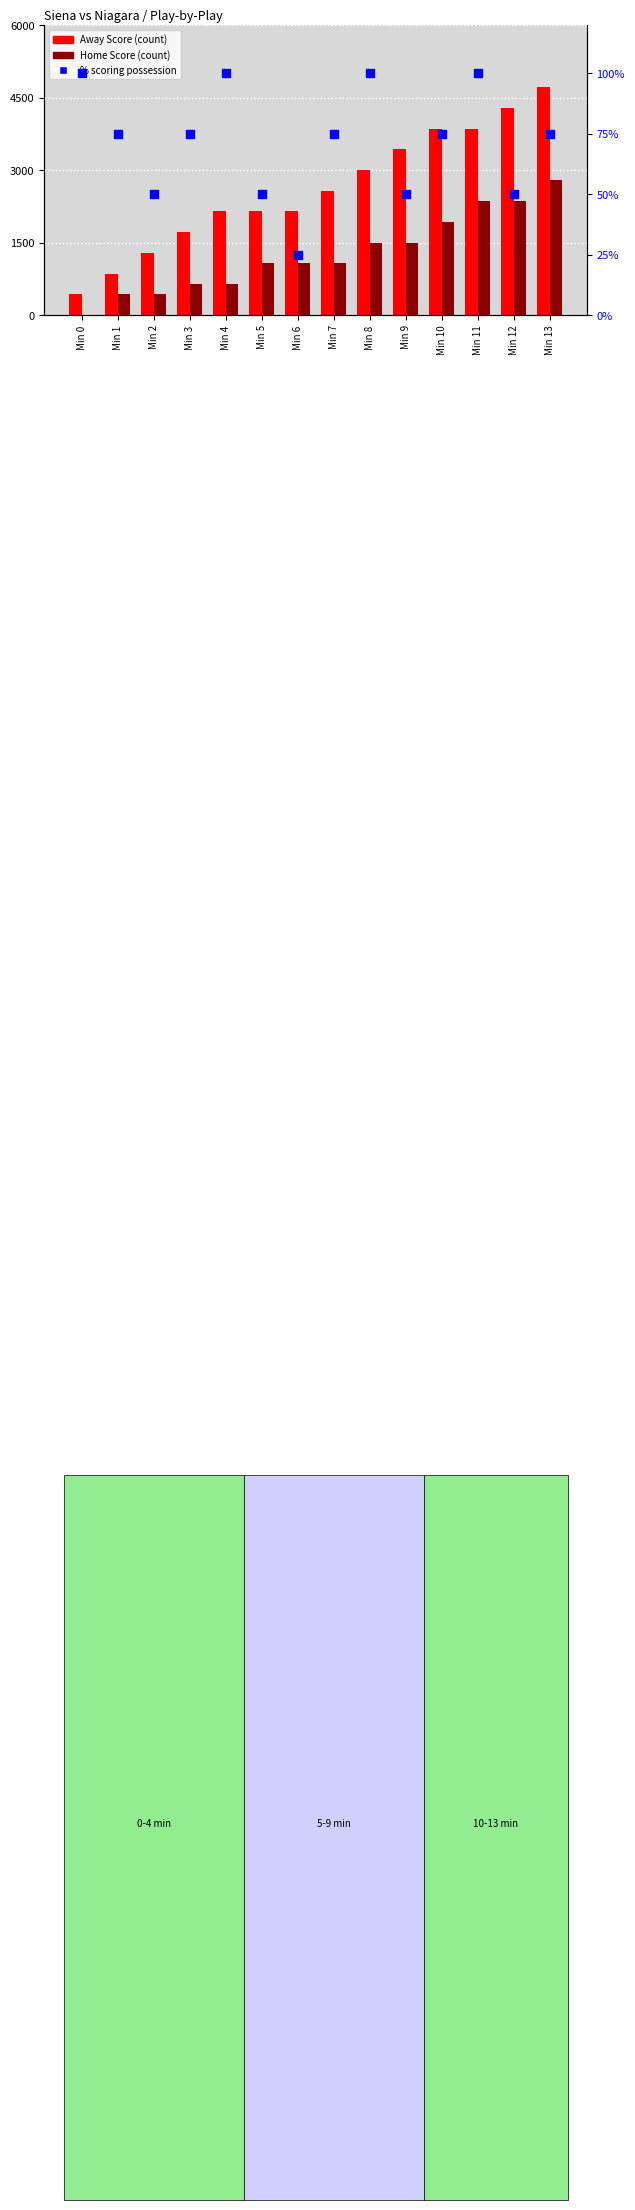

Is the value of Home Score at Min 12 greater than the value of Away Score at Min 9?

No